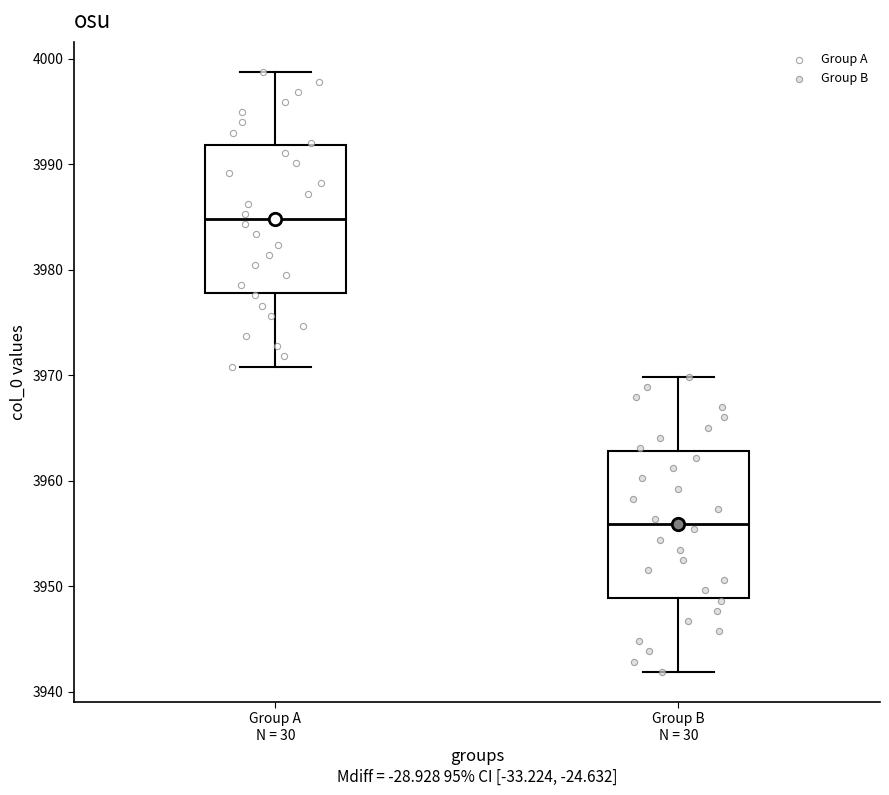

Reading left to right, read every box against the y-axis: the position of its median line, the range the box covers, and the ends of its whiskers. The values are not printed on the chart, so give them approximately, as read against the axis.

Group A N = 30: median 3985, box 3978 to 3992, whiskers 3971 to 3999
Group B N = 30: median 3956, box 3949 to 3963, whiskers 3942 to 3970